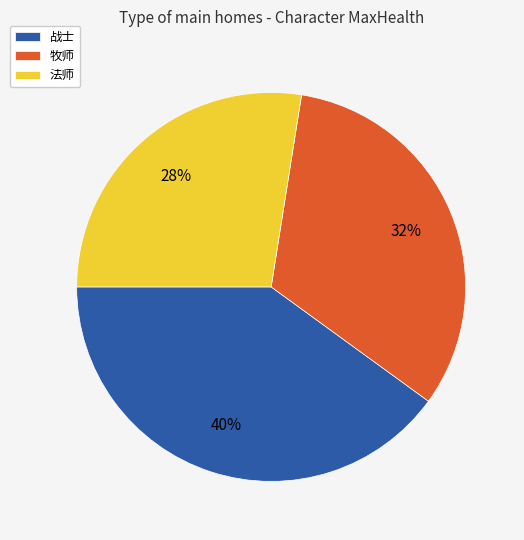

Is there a majority slice in this chart?

No